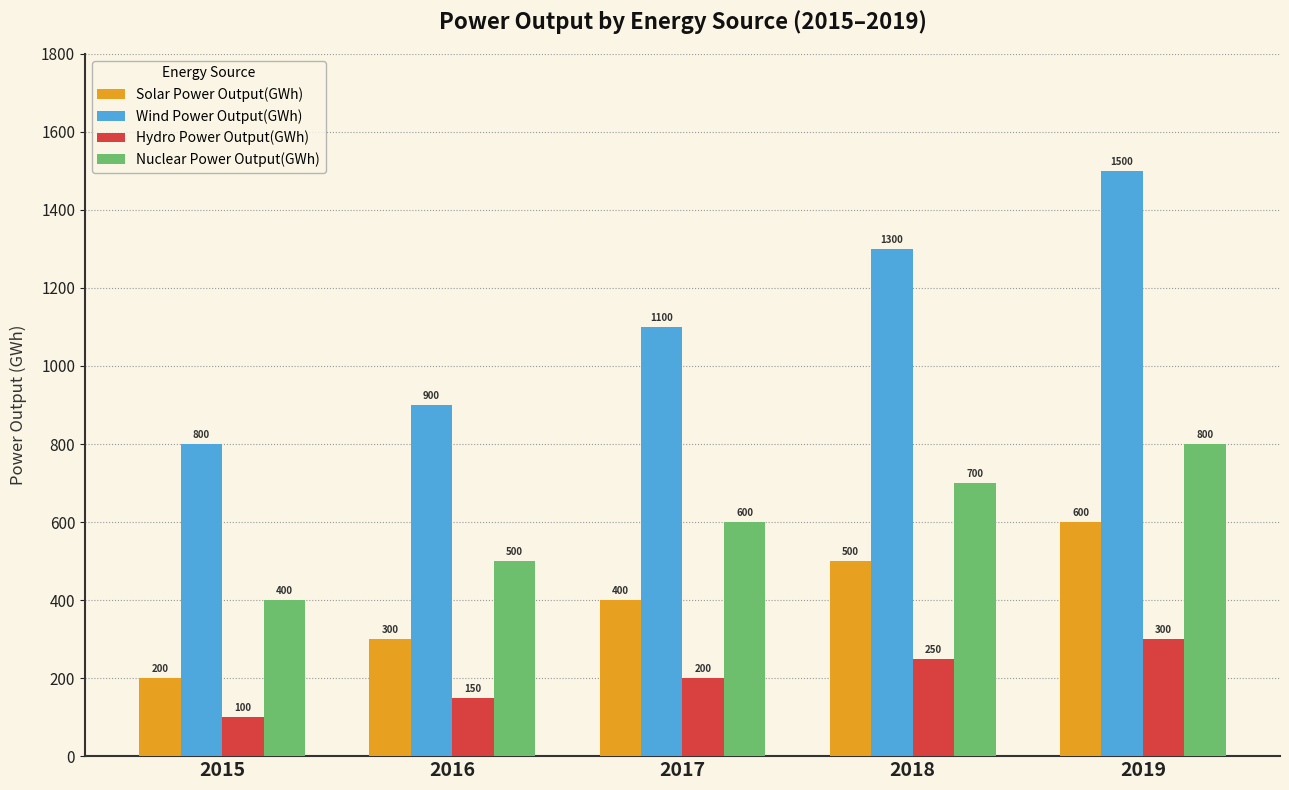

True or false: Hydro Power Output(GWh) has a value of 100 at 2015.

True